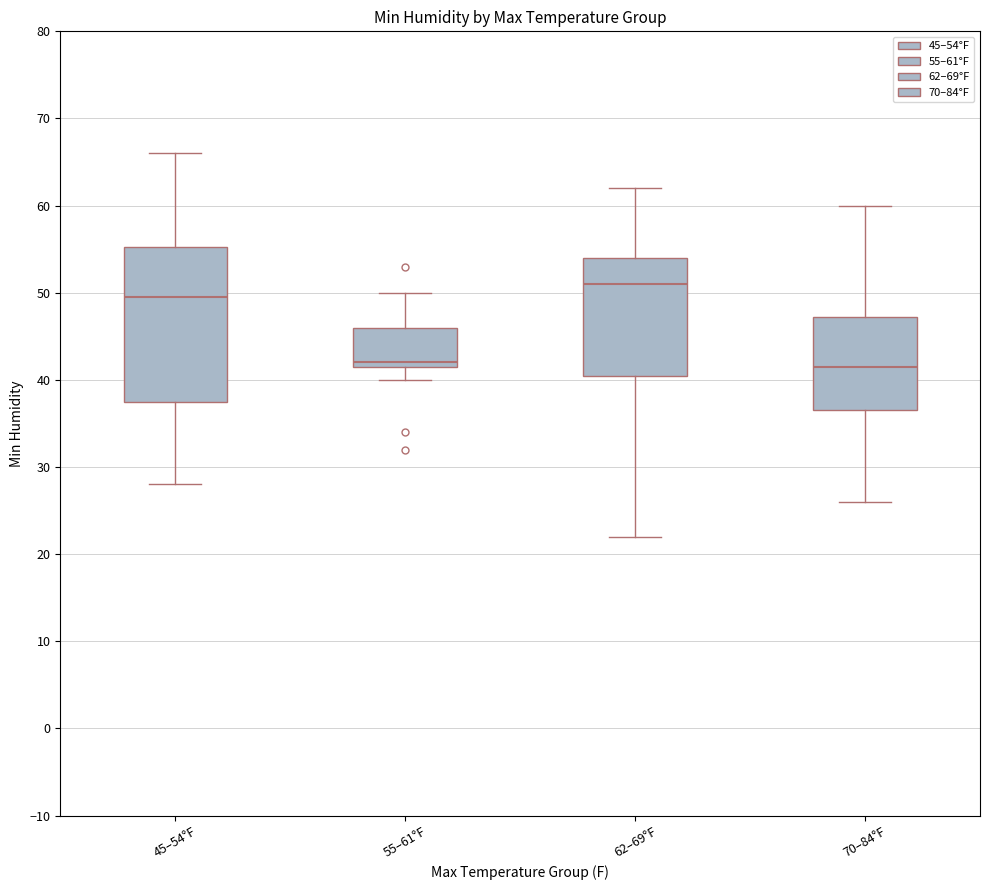

Which box has the highest median line?

62–69°F